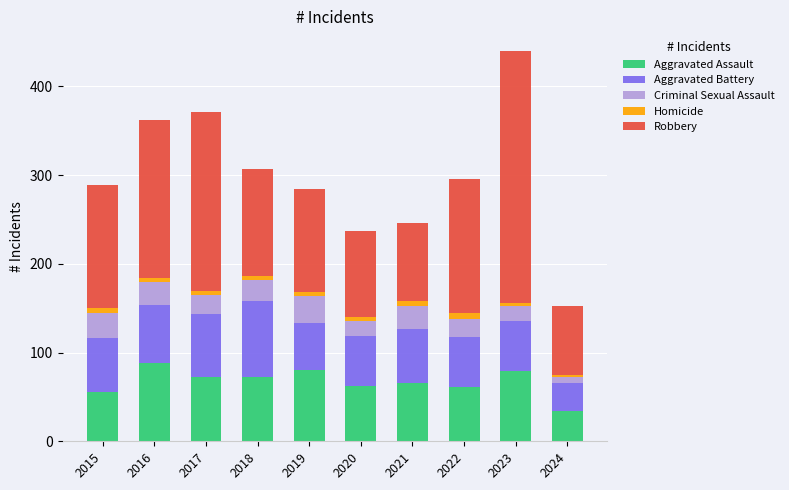

What are all the series names shown in the legend?

Aggravated Assault, Aggravated Battery, Criminal Sexual Assault, Homicide, Robbery